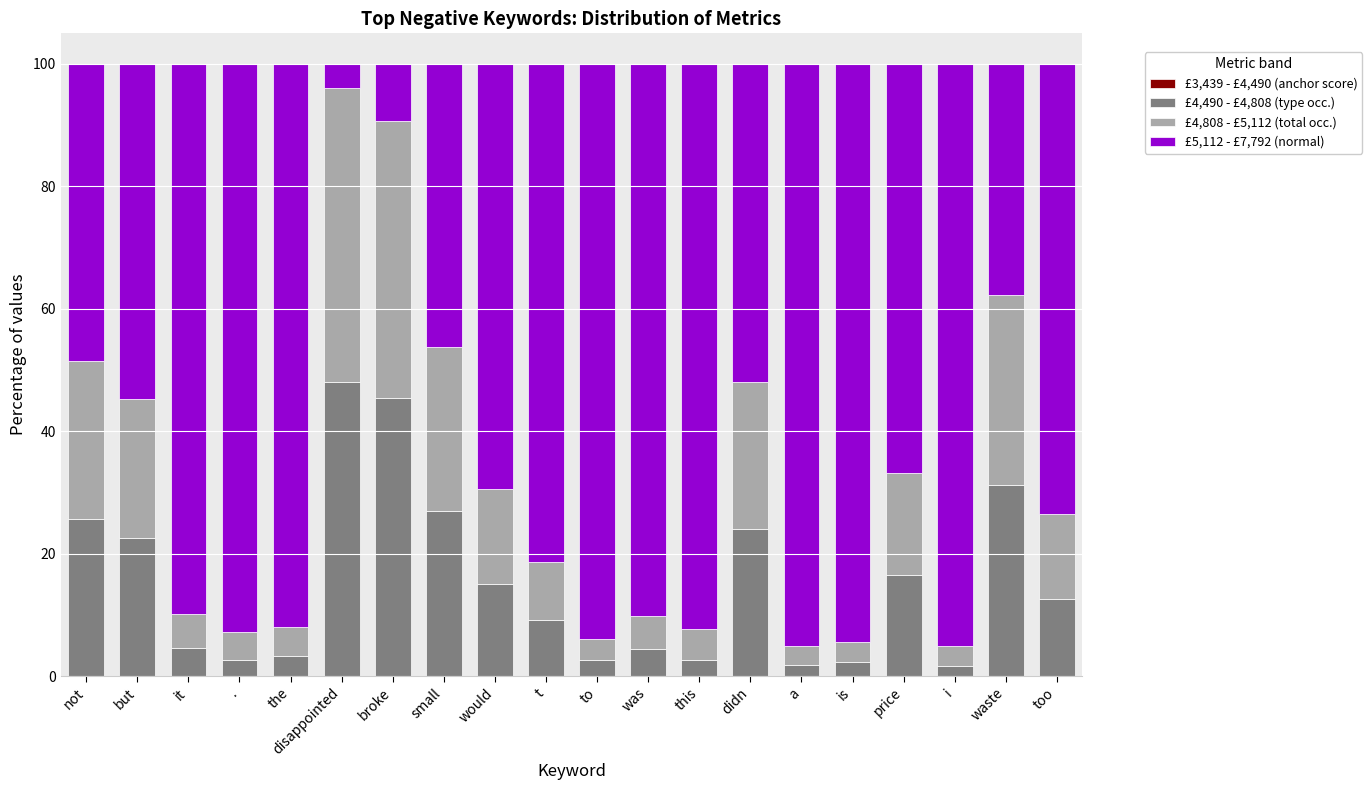

At how many categories does at least one series exceed 33?

20